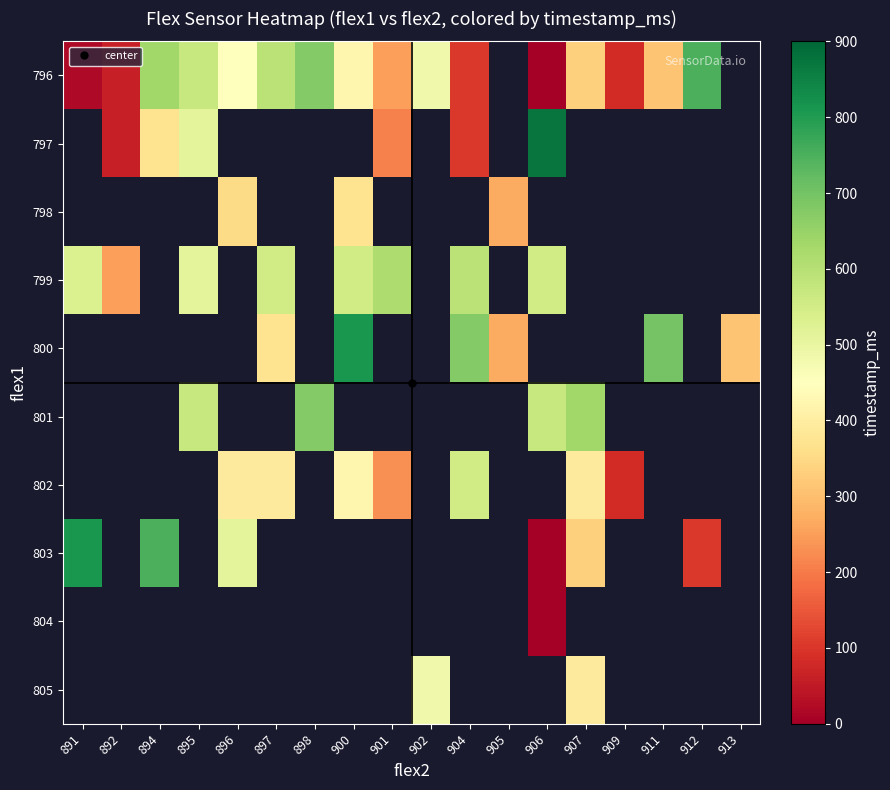

Which series has the widest spread of values?

803